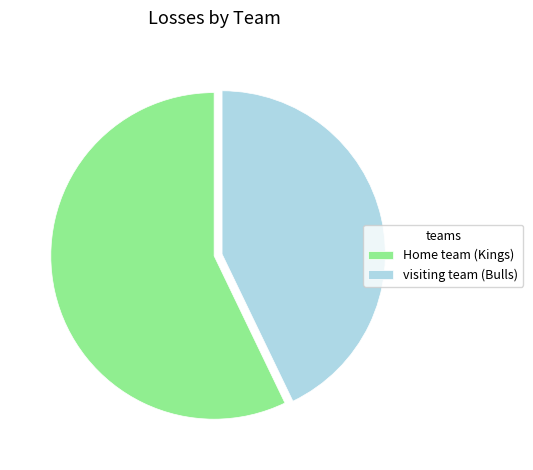

What is the smallest slice in the pie chart?

visiting team (Bulls)